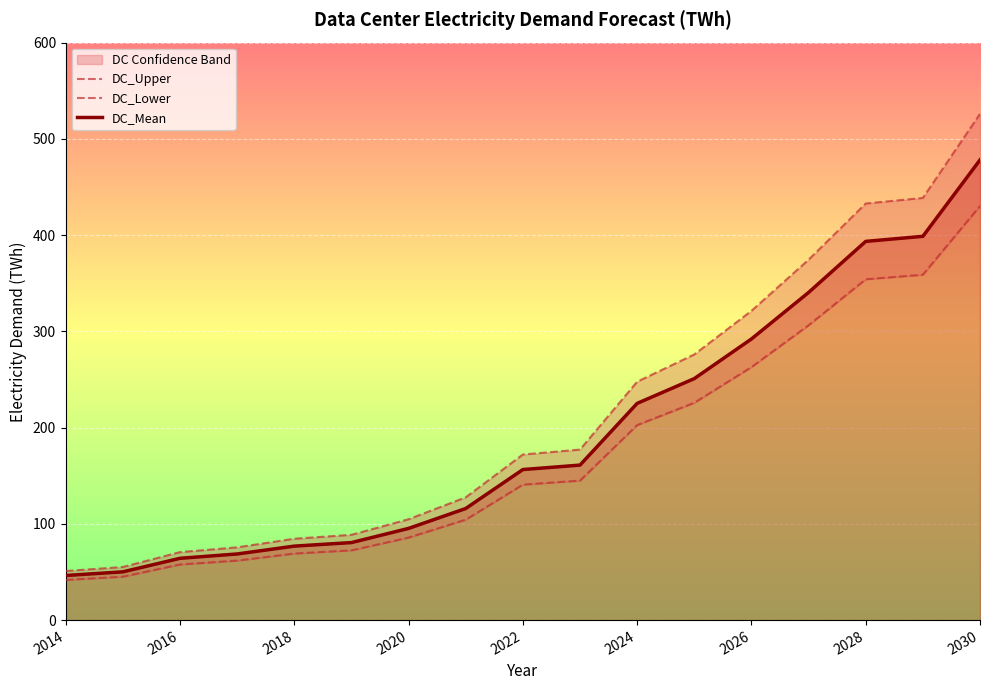

Which category has the highest value in the DC_Mean series?

2030